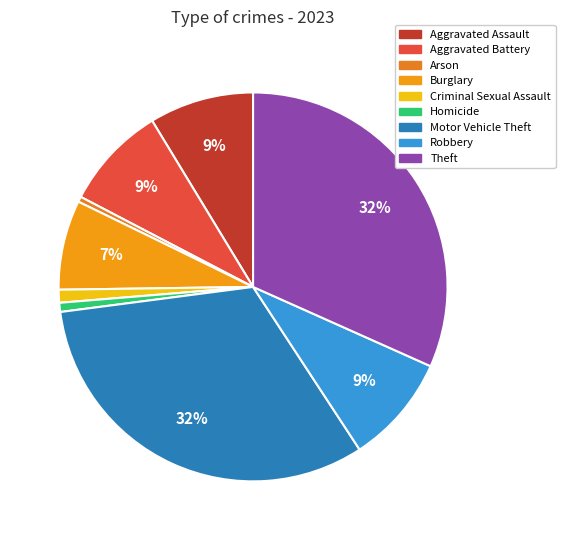

Is the sum of Criminal Sexual Assault and Arson greater than half?

No